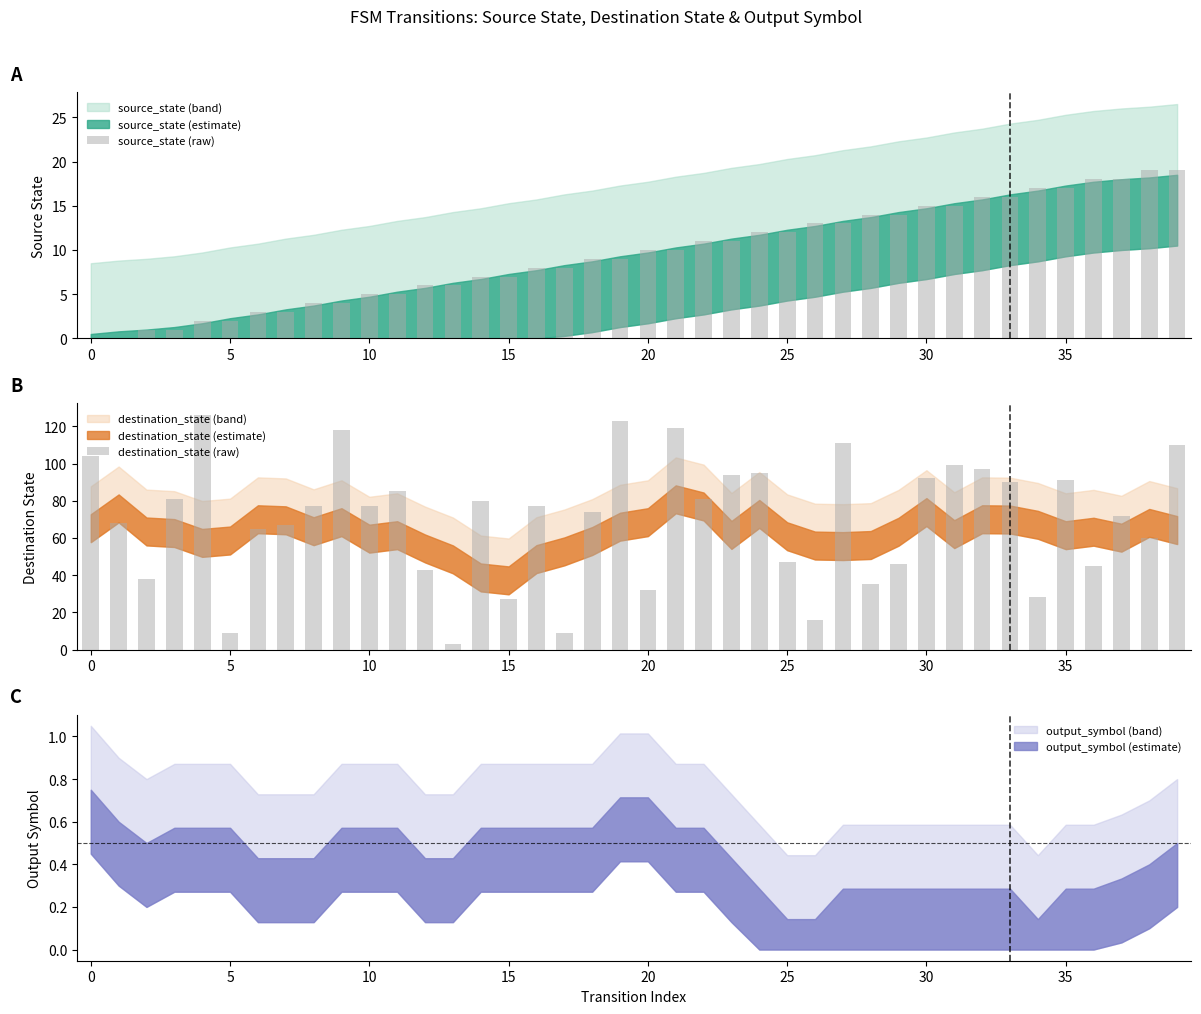

What is the label of the 3rd bar from the right?

37